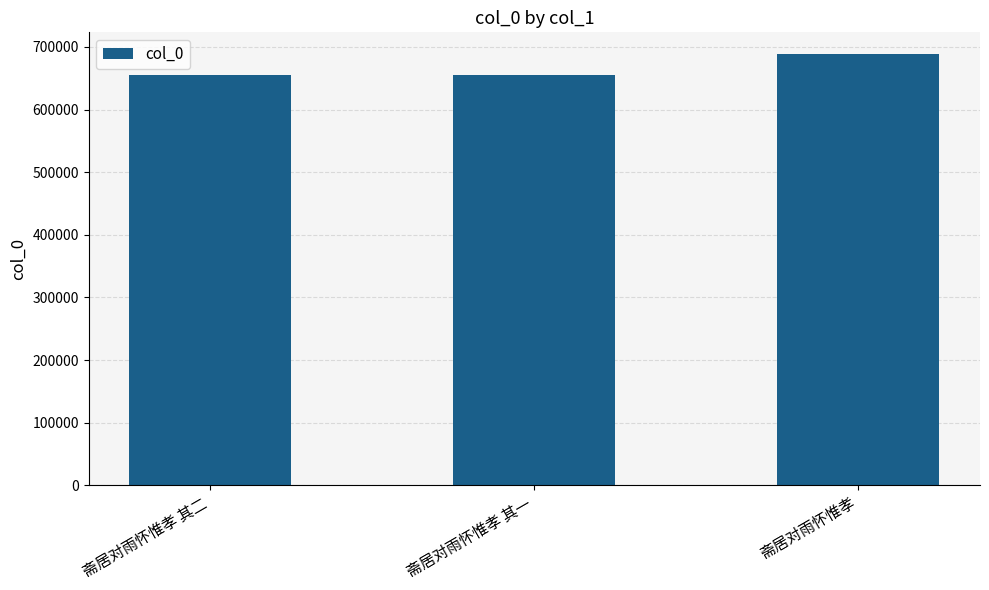

What is the greatest value displayed?

688830